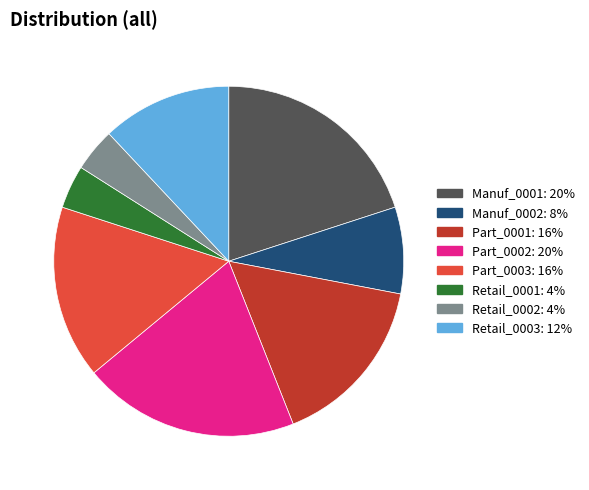

Do Manuf_0002 and Part_0002 together represent more than half of the pie?

No